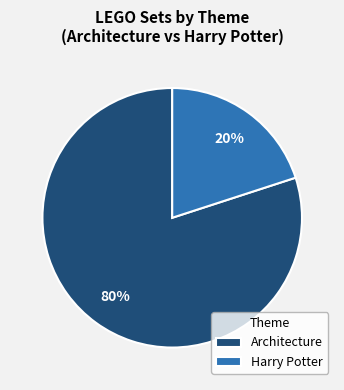

What is the smallest slice in the pie chart?

Harry Potter